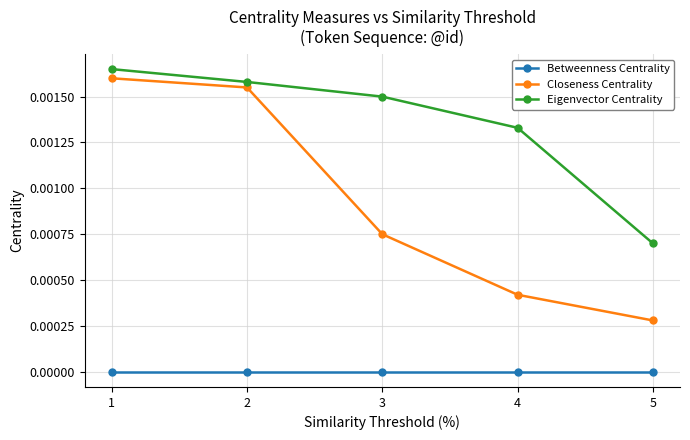

List the series in order of their overall mean, highest first.

Eigenvector Centrality, Closeness Centrality, Betweenness Centrality